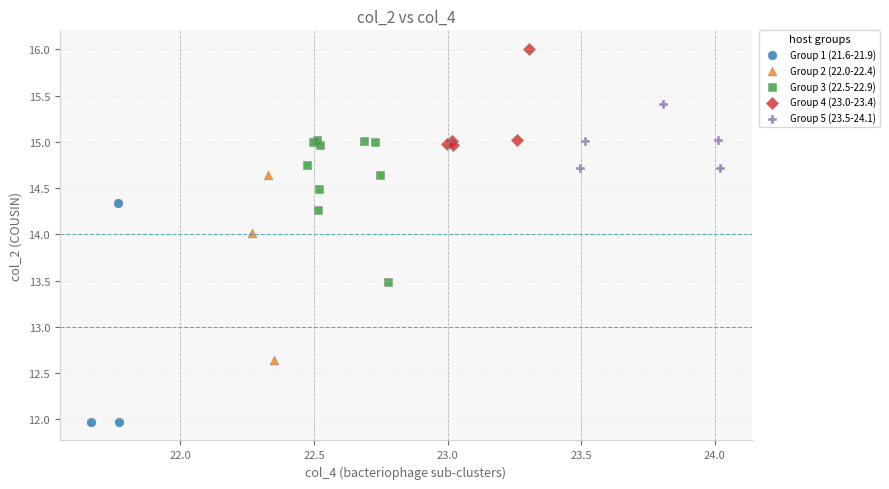

What are all the series names shown in the legend?

Group 1 (21.6-21.9), Group 2 (22.0-22.4), Group 3 (22.5-22.9), Group 4 (23.0-23.4), Group 5 (23.5-24.1)